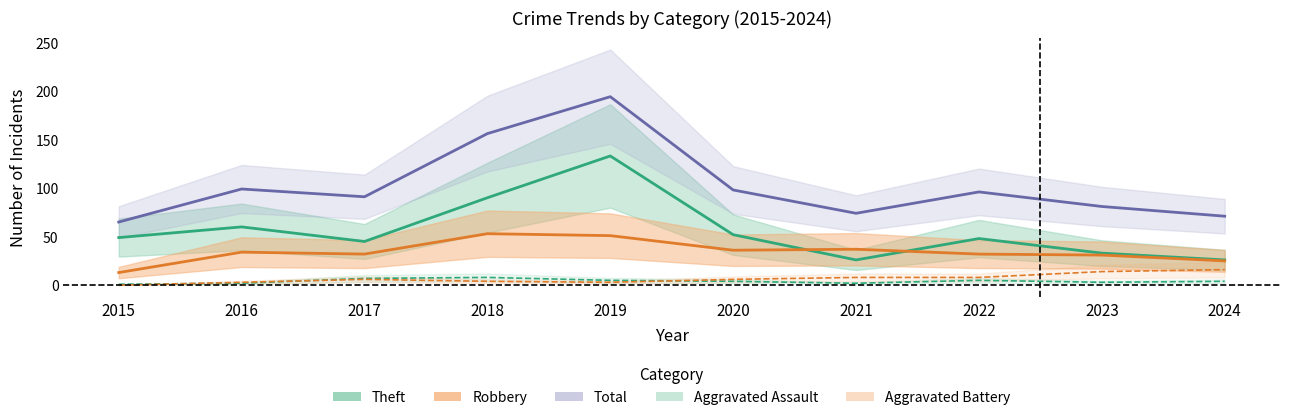

Which category has the lowest value in the Robbery series?

2015